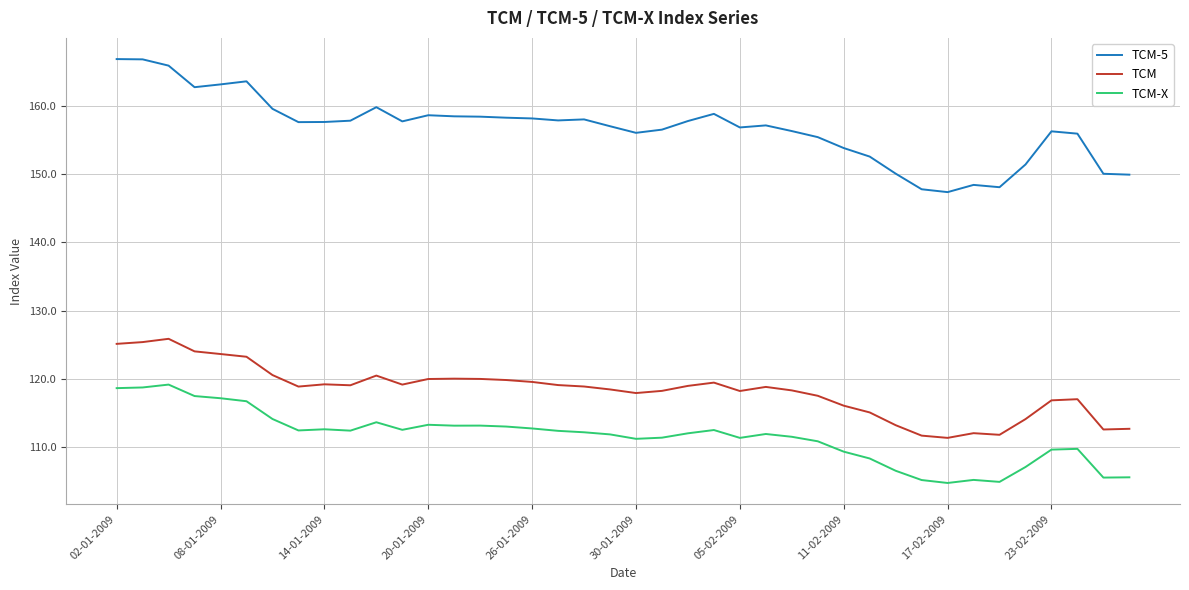

What are all the series names shown in the legend?

TCM-5, TCM, TCM-X